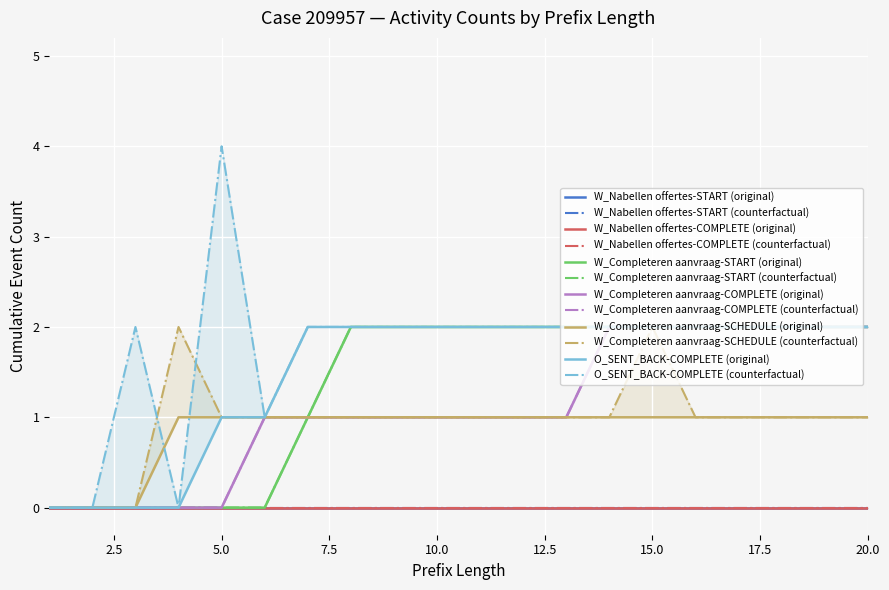

Between 1 and 13, which series saw the biggest shift?

W_Completeren aanvraag-START